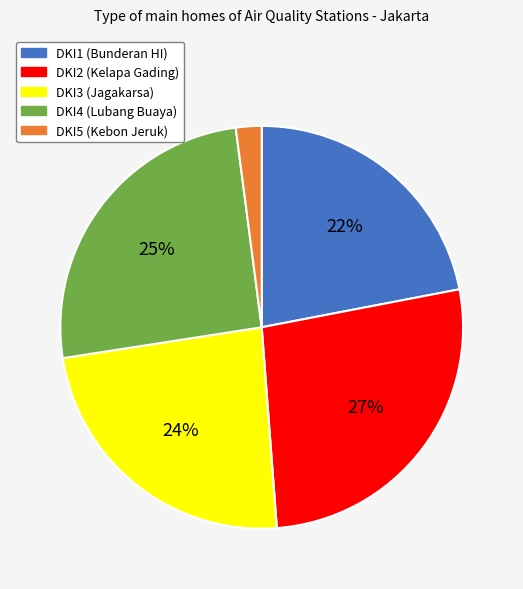

To the nearest percent, what is the difference between the largest and smallest slice percentages?

25%